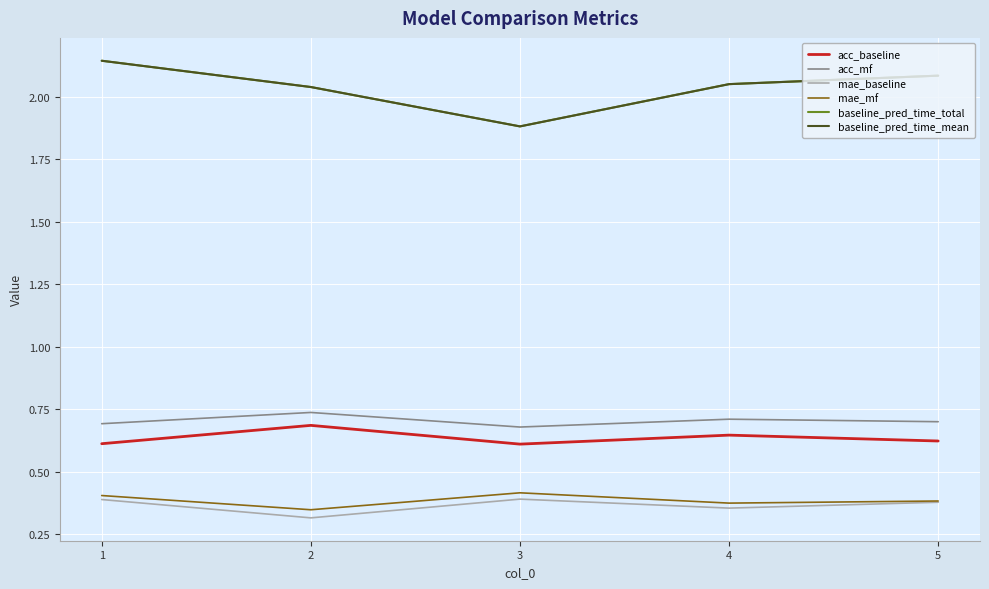

Does the chart have visible grid lines?

Yes